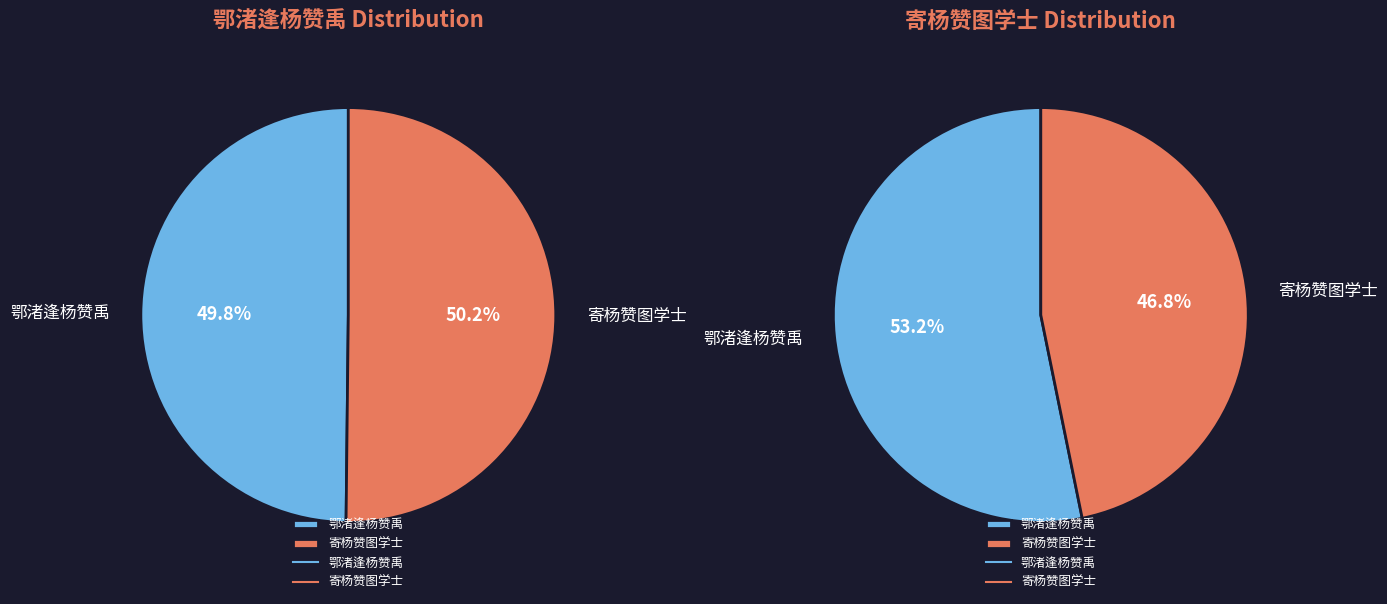

Is the sum of 寄杨赞图学士 and 鄂渚逢杨赞禹 greater than half?

Yes